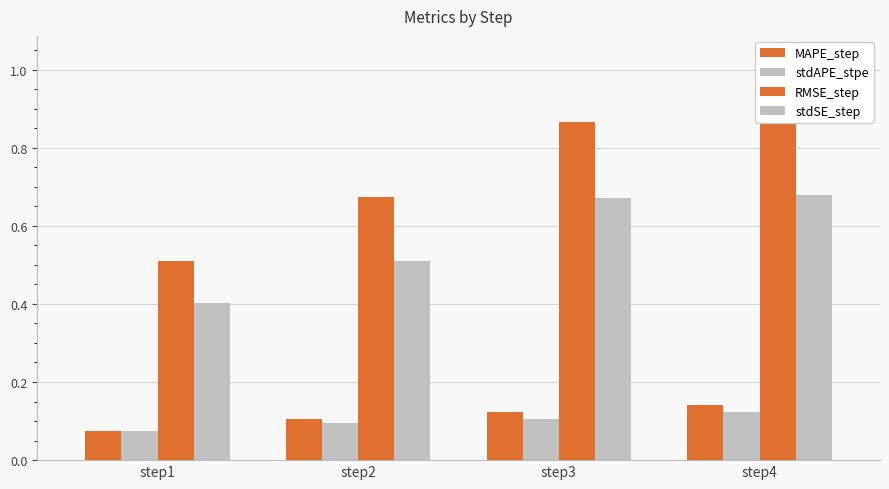

Reading left to right, list all the values displayed in this chart.

MAPE_step: 0.1	0.1	0.1	0.1
stdAPE_stpe: 0.1	0.1	0.1	0.1
RMSE_step: 0.5	0.7	0.9	0.9
stdSE_step: 0.4	0.5	0.7	0.7